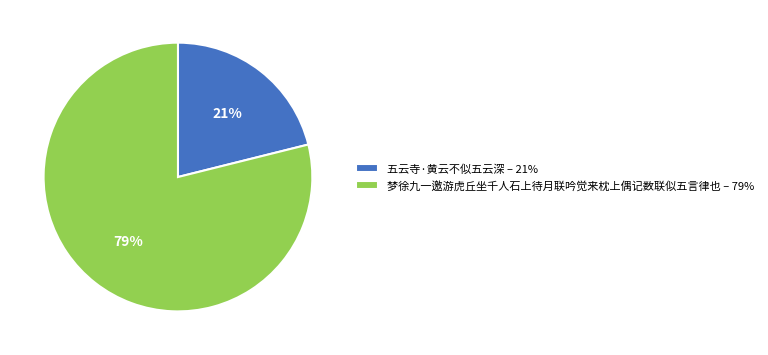

Between 梦徐九一邀游虎丘坐千人石上待月联吟觉来枕上偶记数联似五言律也 – 79% and 五云寺·黄云不似五云深 – 21%, which is larger?

梦徐九一邀游虎丘坐千人石上待月联吟觉来枕上偶记数联似五言律也 – 79%